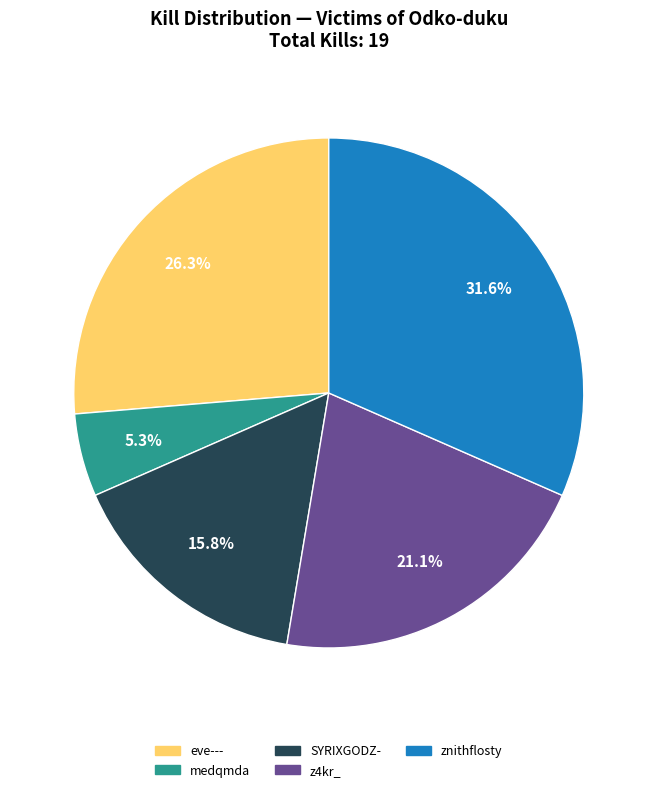

Is there a majority slice in this chart?

No